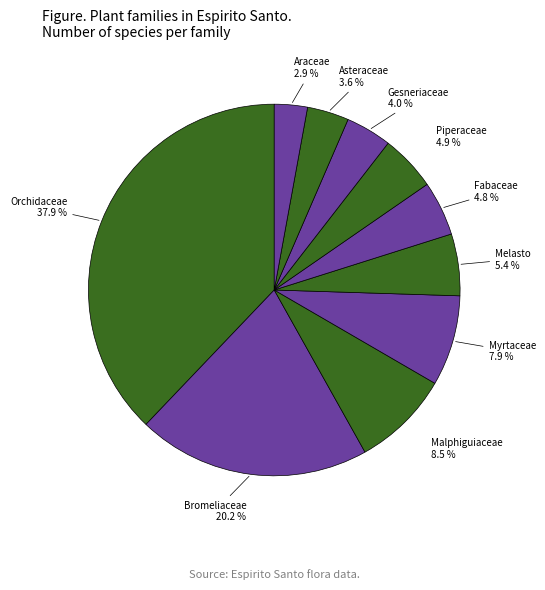

The Piperaceae slice represents 5% of the pie. True or false?

True